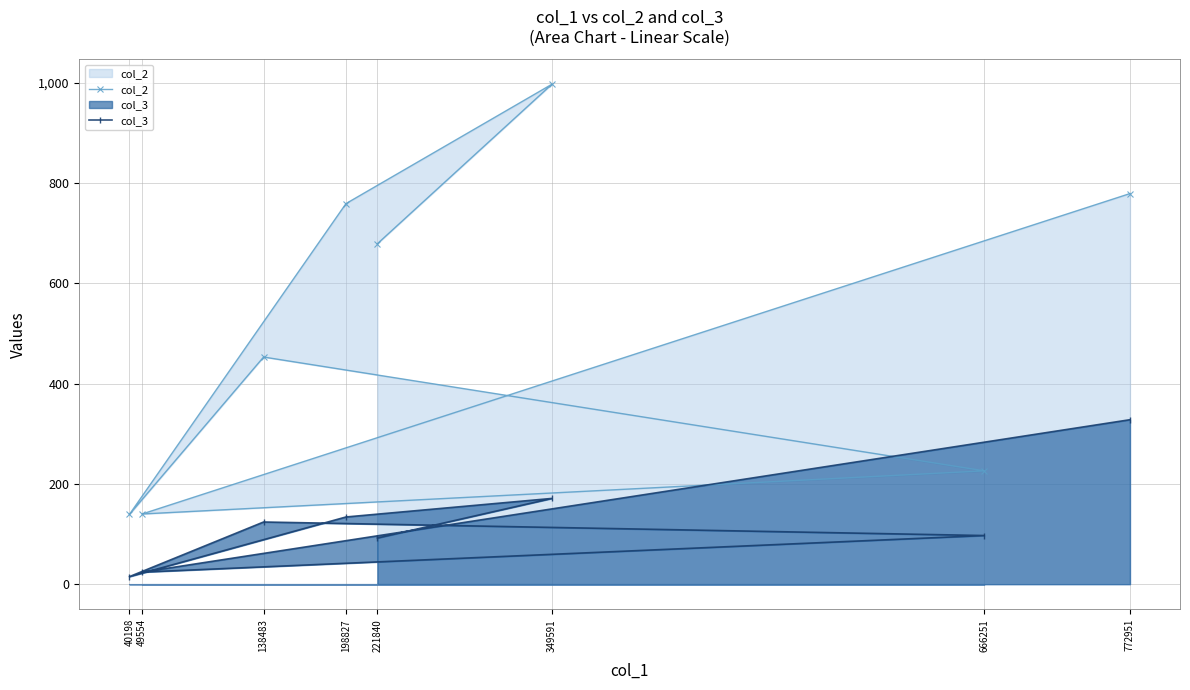

Rank the series by their average value, from lowest to highest.

col_3, col_2